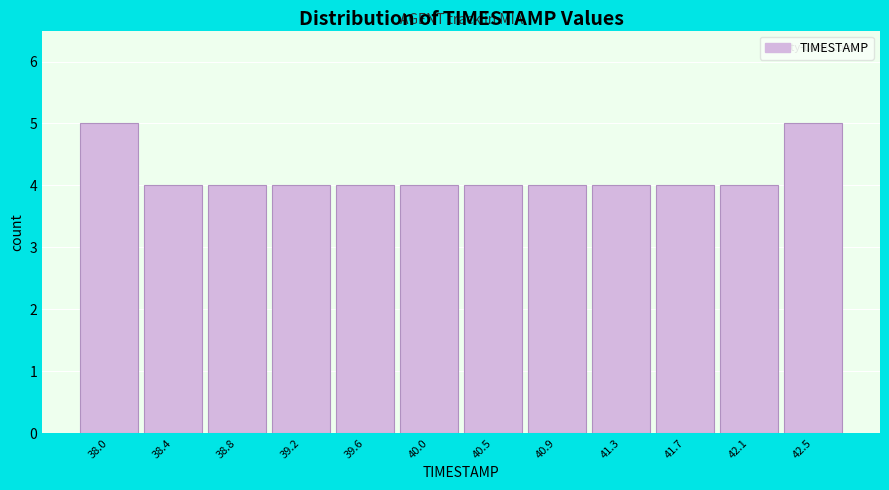

Reading left to right, what are all the values shown in this chart?

38.0=5	38.4=4	38.8=4	39.2=4	39.6=4	40.0=4	40.5=4	40.9=4	41.3=4	41.7=4	42.1=4	42.5=5